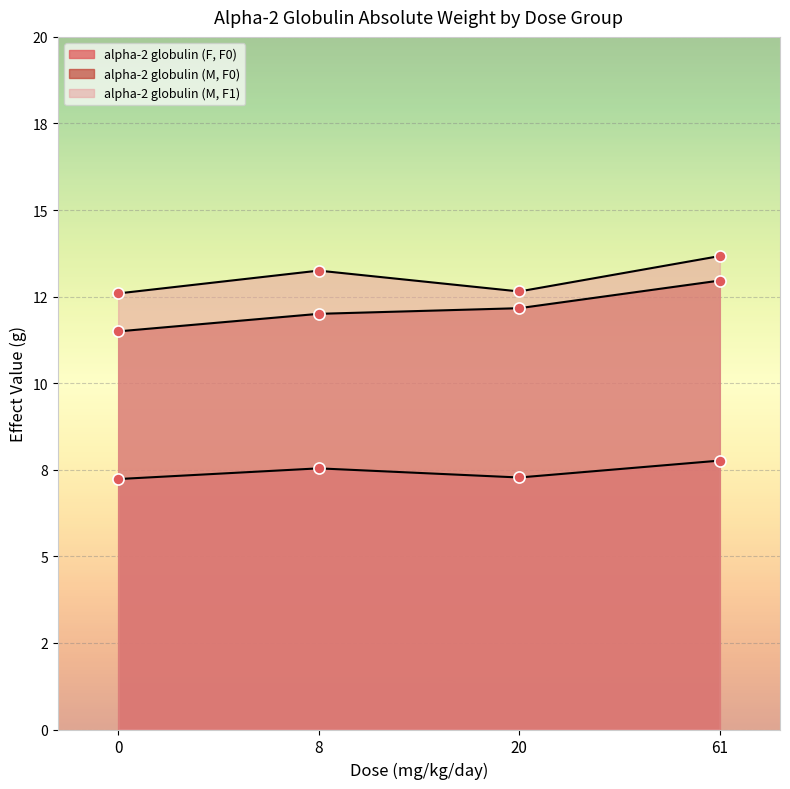

Rank the series by their average value, from highest to lowest.

alpha-2 globulin (M, F1), alpha-2 globulin (M, F0), alpha-2 globulin (F, F0)